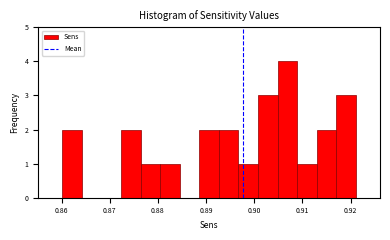

Over which range of the x-axis is the bar tallest?

0.905 to 0.909